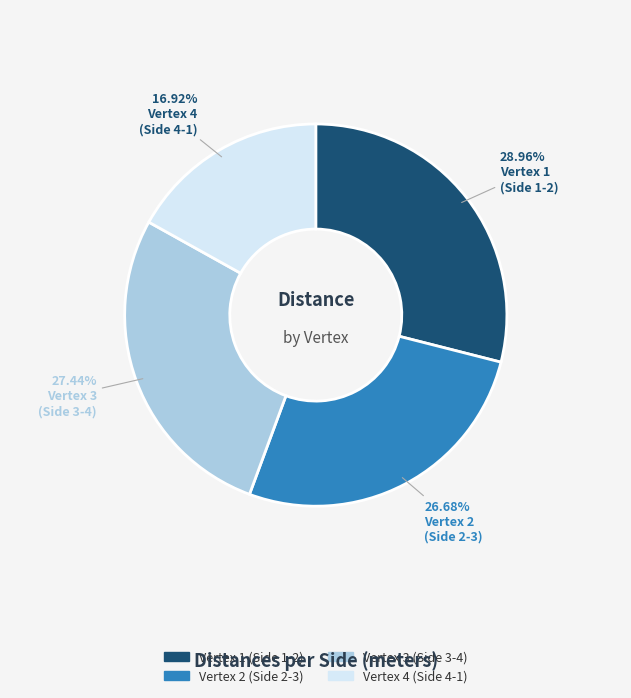

Is there any slice that represents more than half of the pie?

No